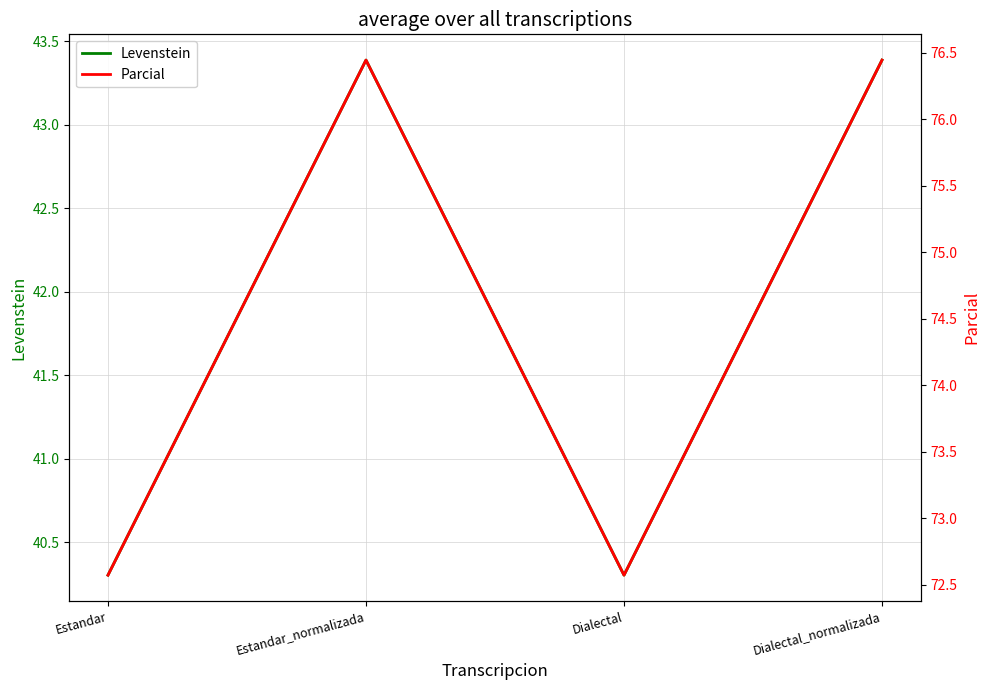

Reading right to left, what are all the values shown in this chart?

Levenstein: 43.4	40.3	43.4	40.3
Parcial: 76.4	72.6	76.4	72.6